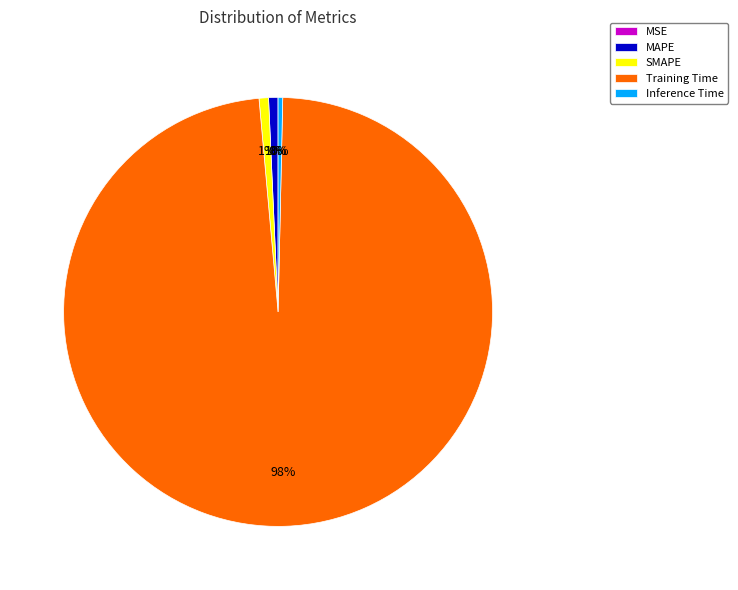

Is it true that Inference Time is 8% of the pie?

False